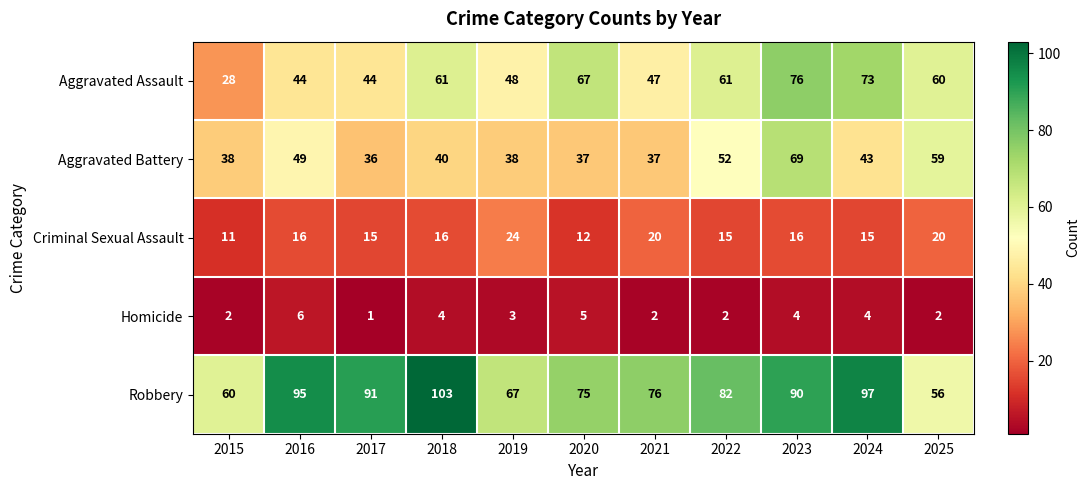

At which category is the sum across all series the highest?

2023